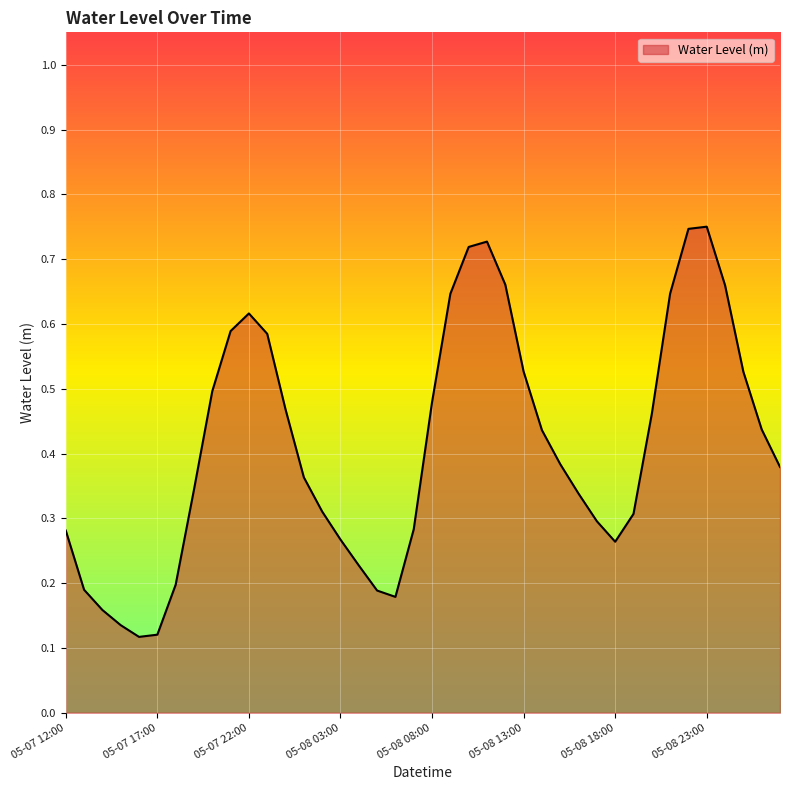

Reading right to left, extract all data points from this chart.

0.4	0.4	0.5	0.7	0.8	0.7	0.6	0.5	0.3	0.3	0.3	0.3	0.4	0.4	0.5	0.7	0.7	0.7	0.6	0.5	0.3	0.2	0.2	0.2	0.3	0.3	0.4	0.5	0.6	0.6	0.6	0.5	0.3	0.2	0.1	0.1	0.1	0.2	0.2	0.3